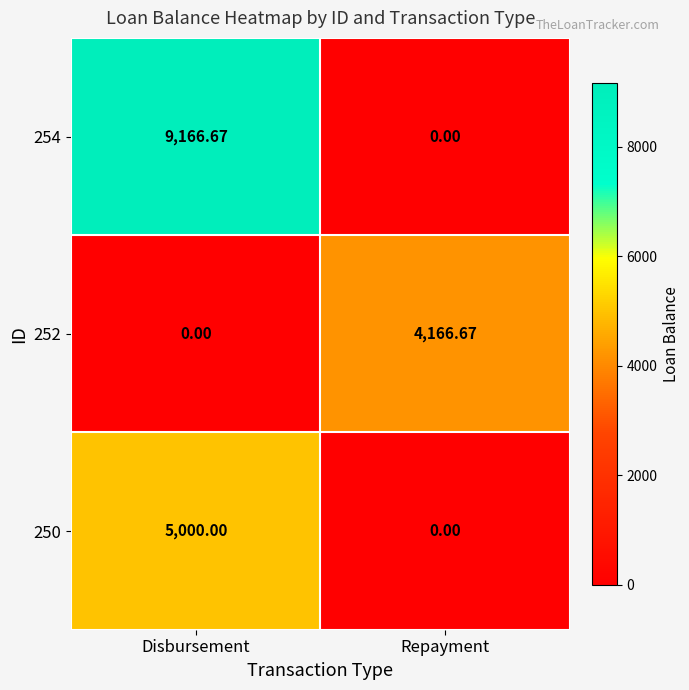

Which label corresponds to the largest value in the chart?

Disbursement